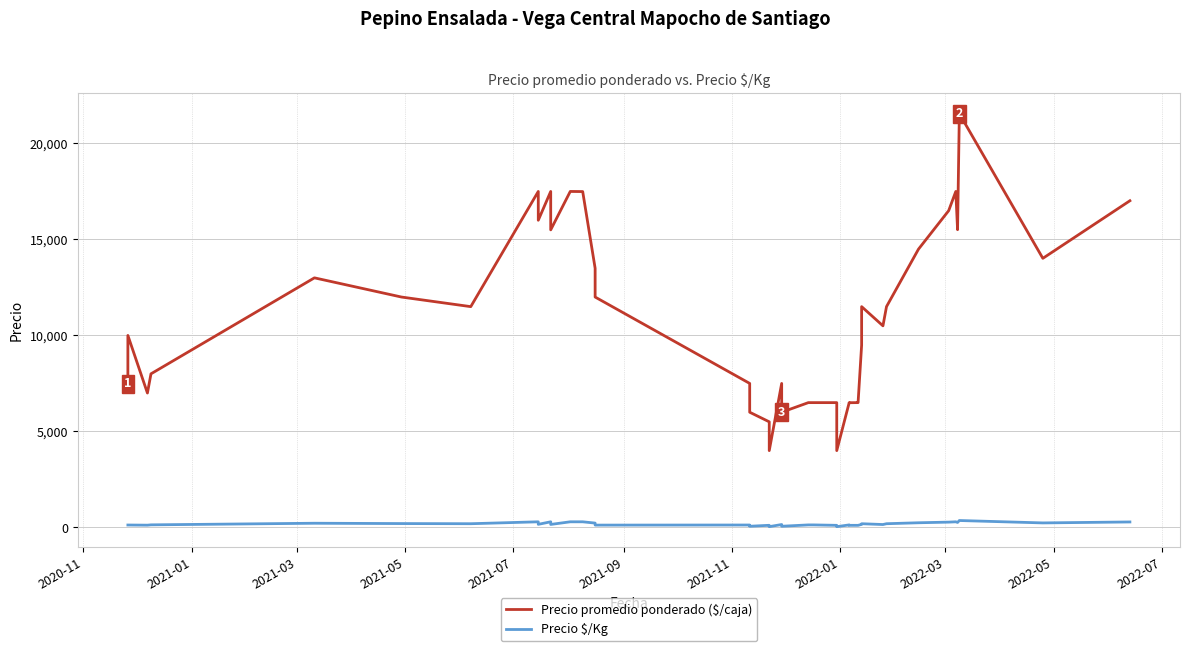

What are all the series names shown in the legend?

Precio promedio ponderado ($/caja), Precio $/Kg